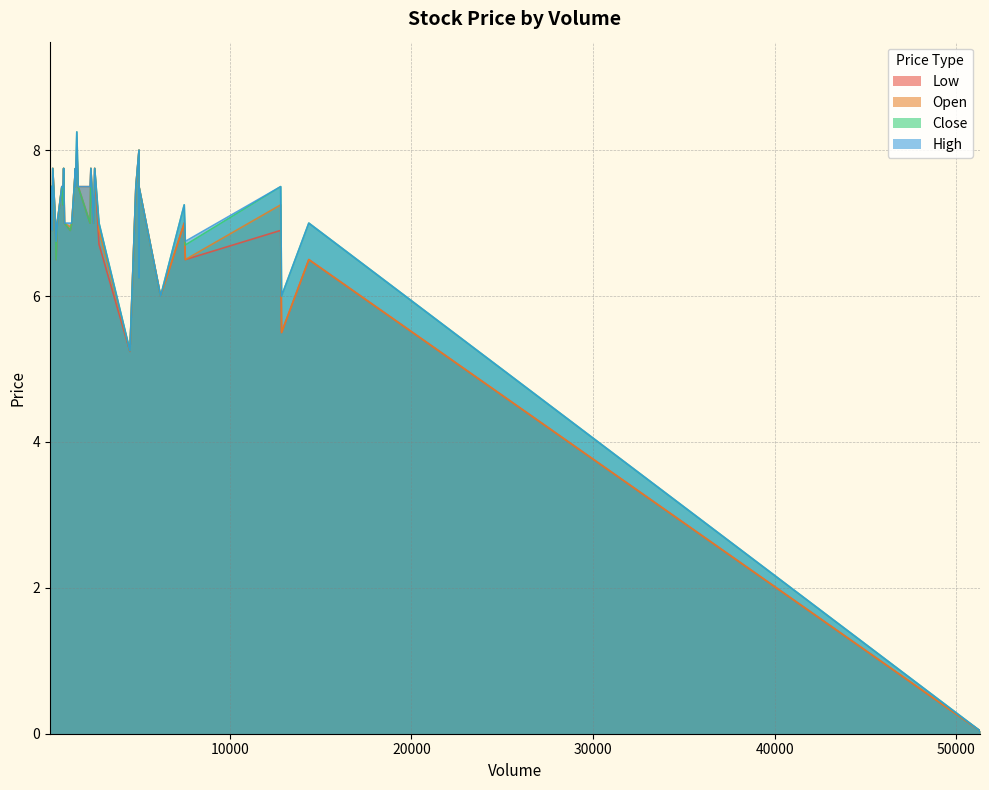

What is the value of the Close point at the 17th from the left?

7.0